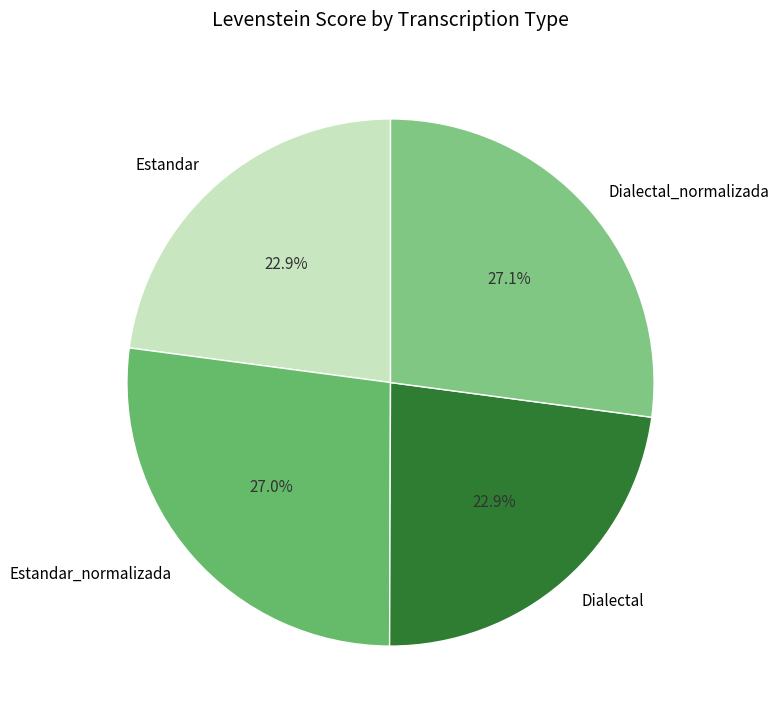

How many slices are in this pie chart?

4